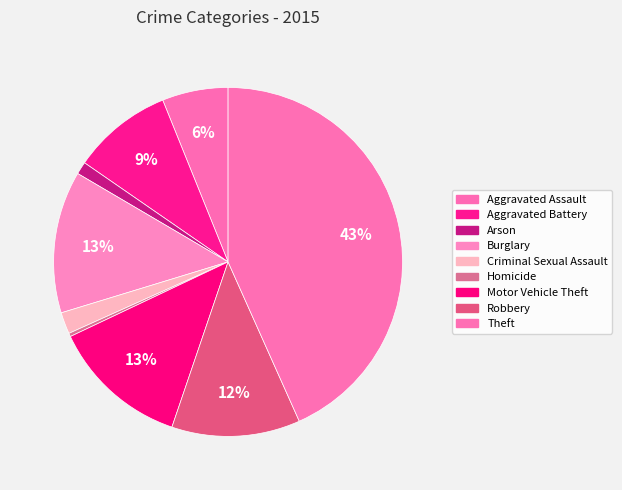

Count the number of slices in the pie.

9